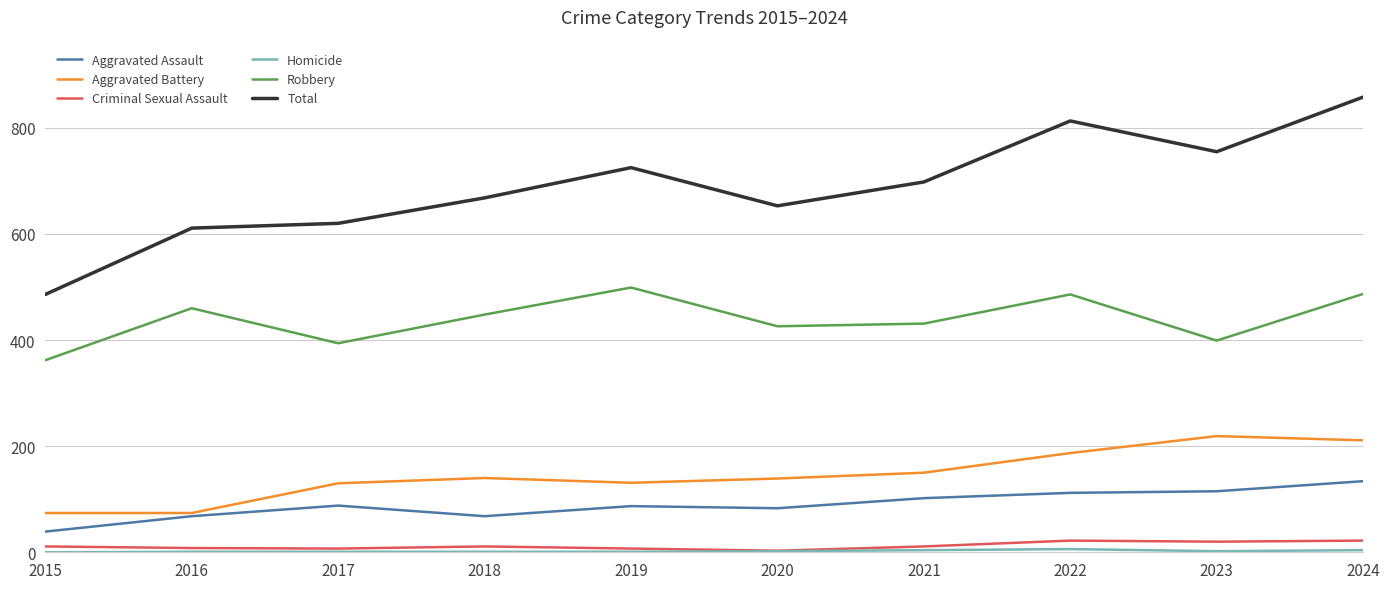

Which series has the largest total across all categories?

Total